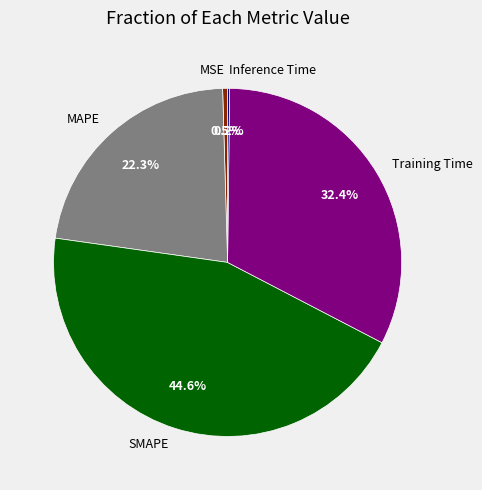

Between MSE and Training Time, which is larger?

Training Time